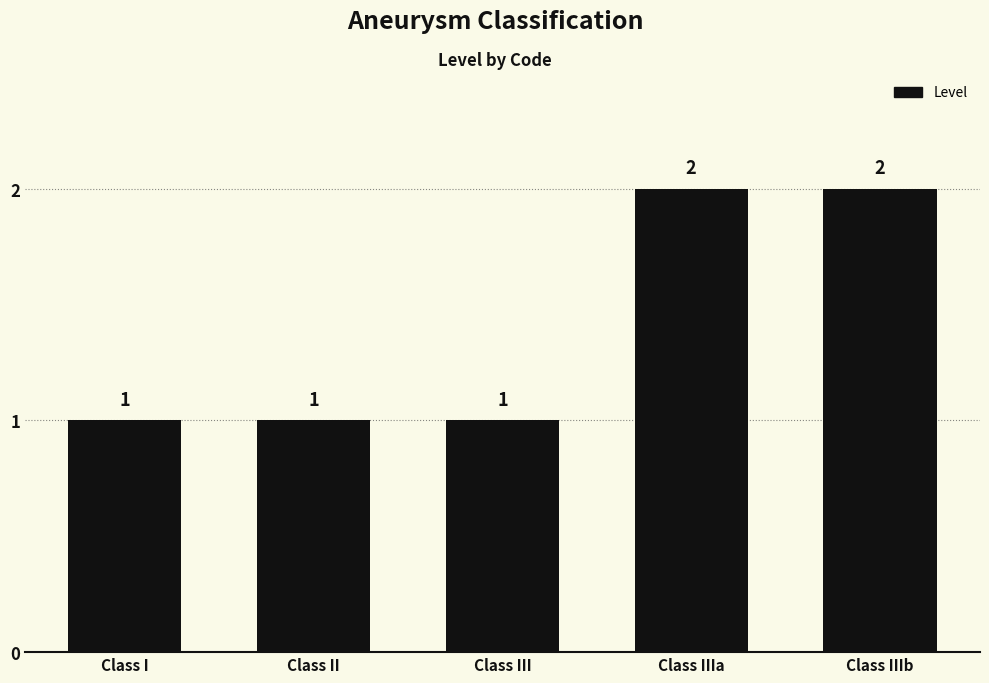

What is the change in value from Class III to Class IIIb?

+1